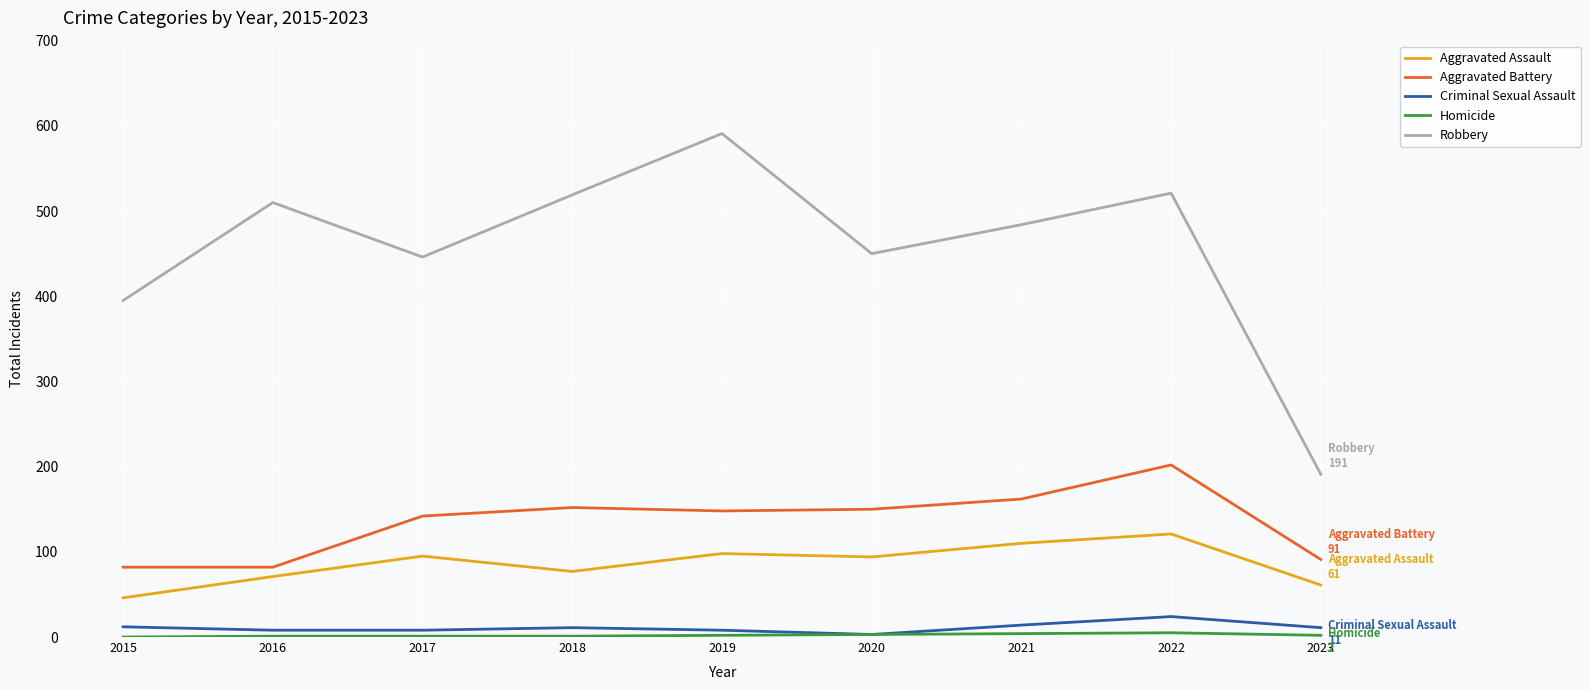

True or false: Aggravated Battery and Robbery intersect in this chart.

False